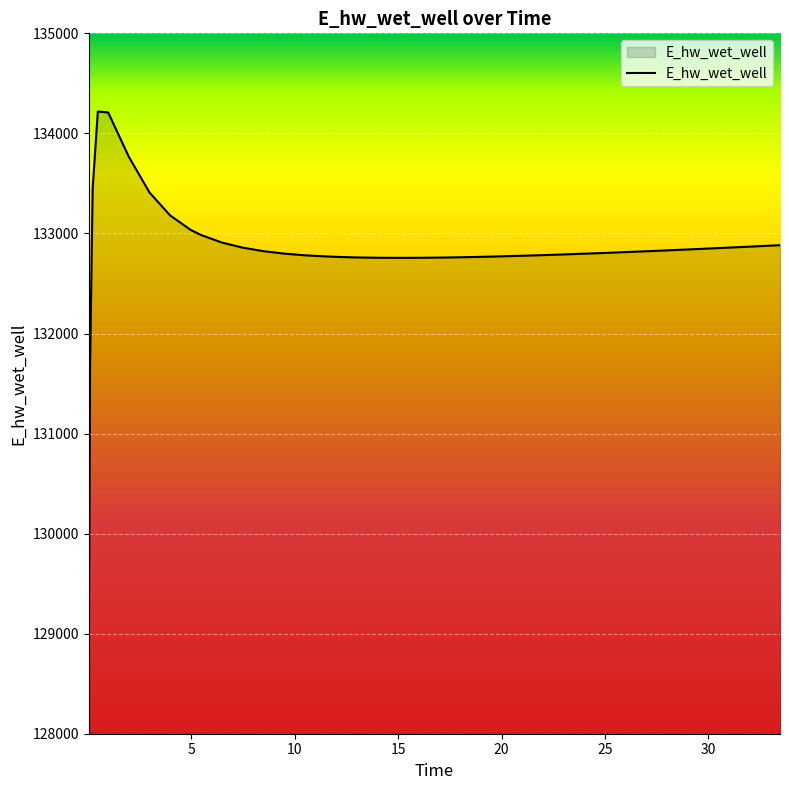

How many lines are shown in the chart?

1